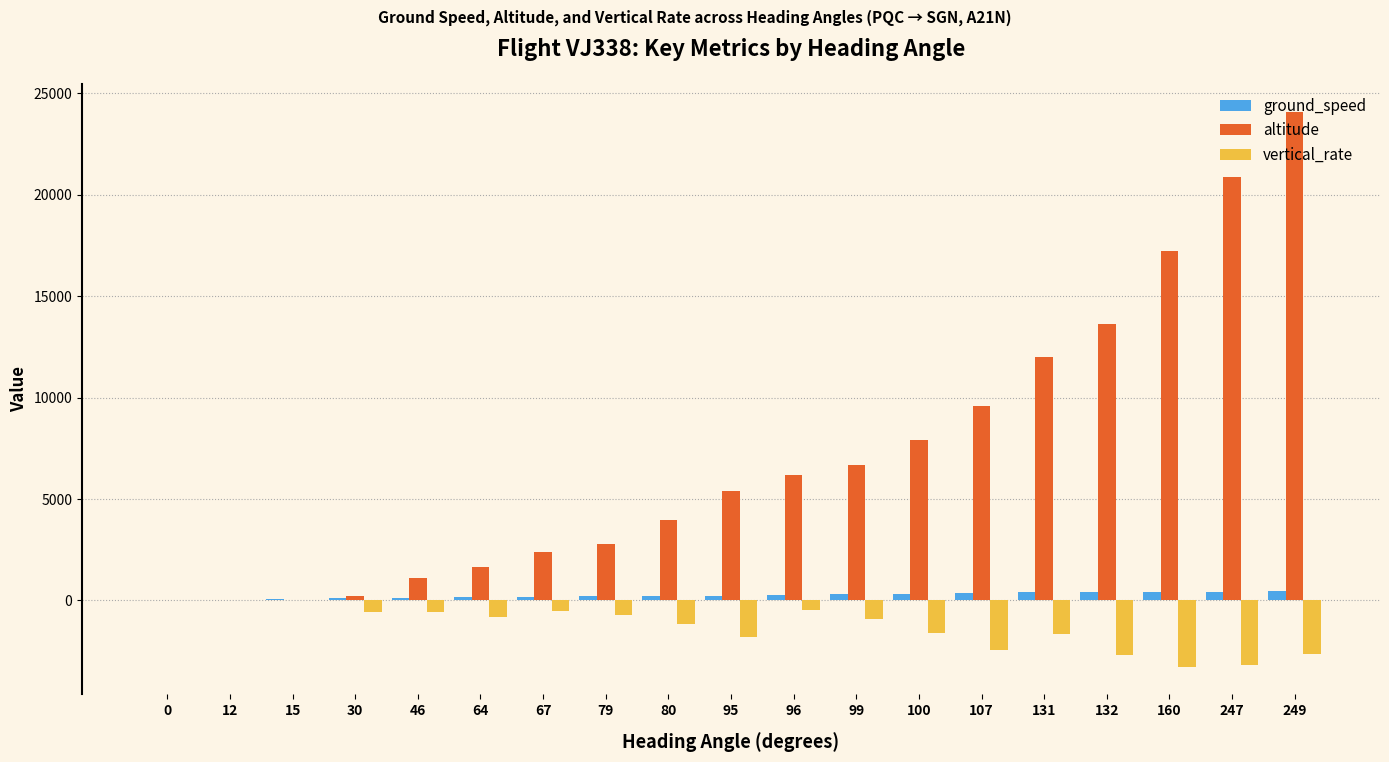

Which series changed the most between 80 and 131?

altitude